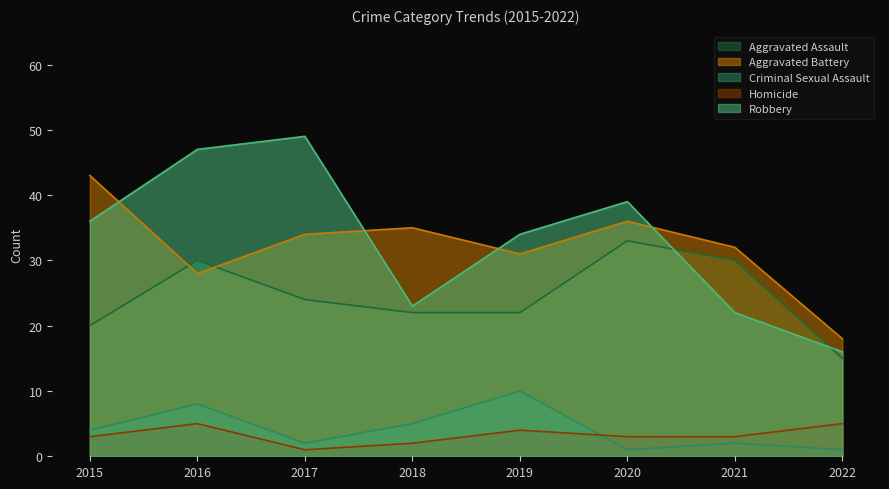

Which series changed the most between 2017 and 2020?

Robbery